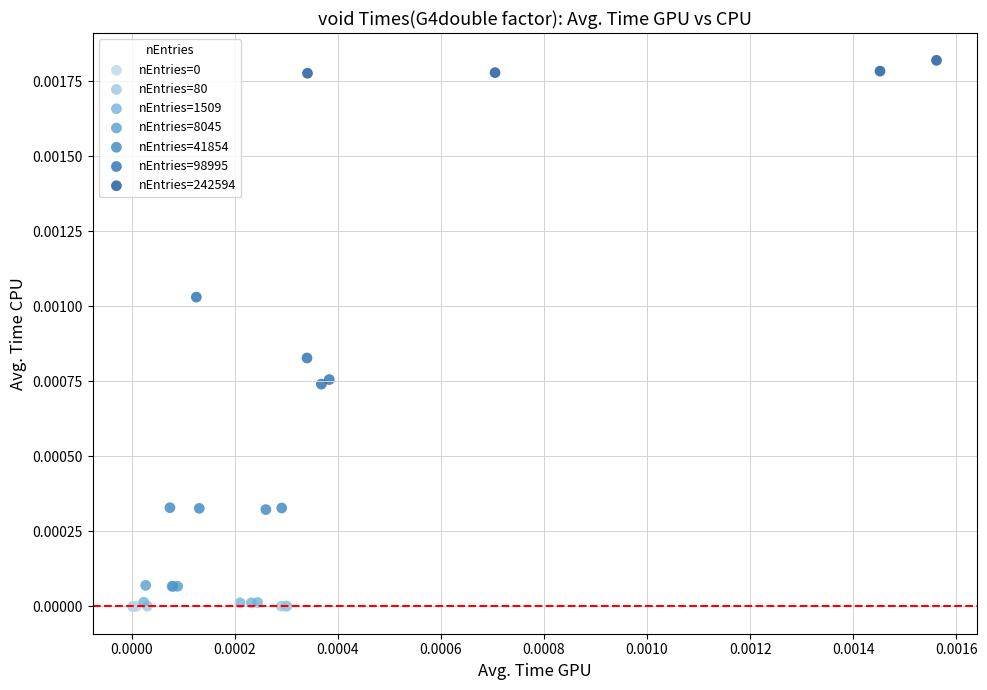

Which series reaches the maximum Y coordinate?

nEntries=242594